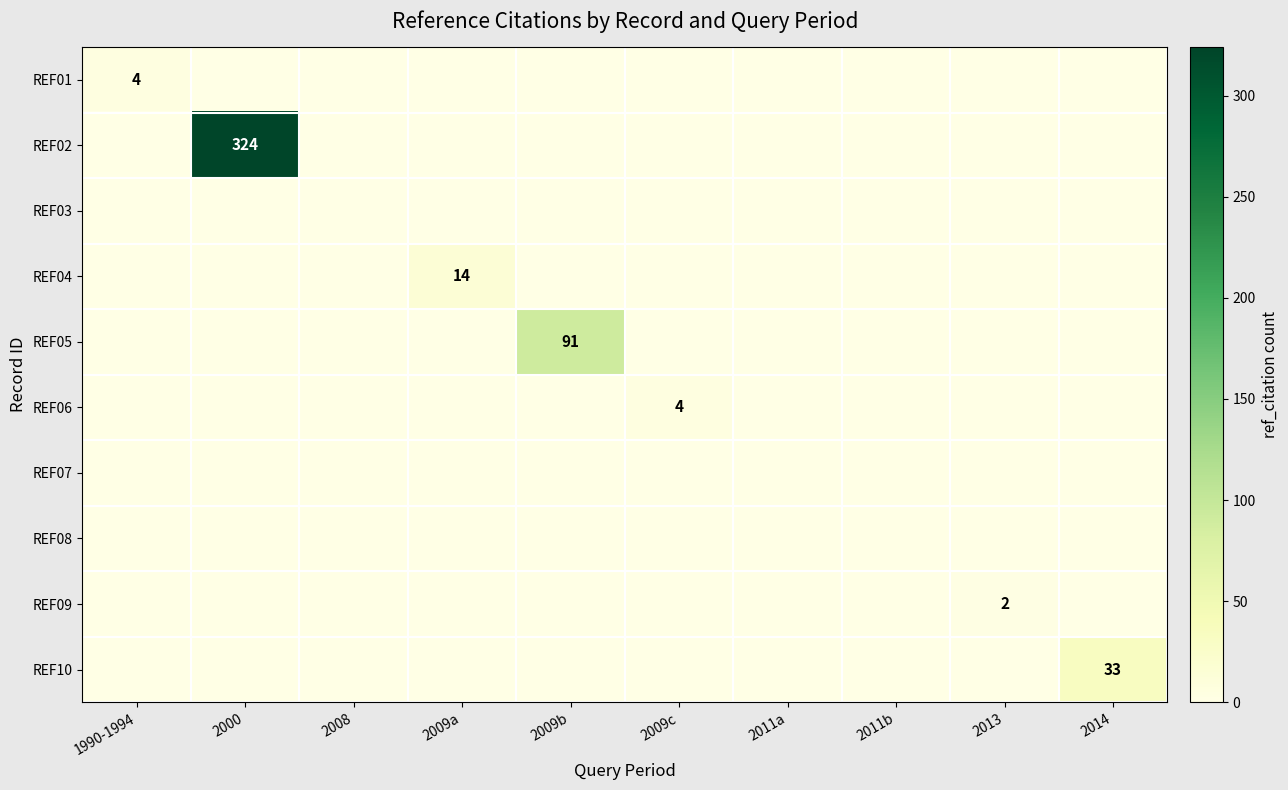

Which has a higher value, 2000 or 2008?

2000